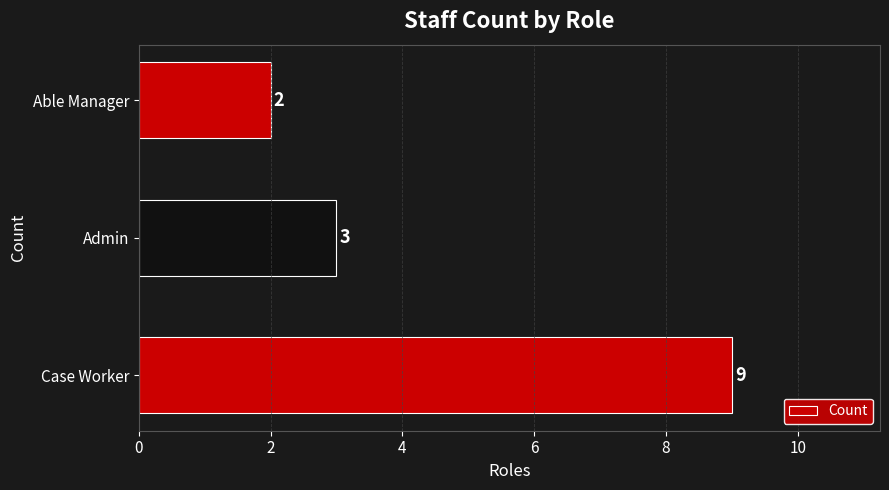

Rank the categories by value from lowest to highest.

Able Manager, Admin, Case Worker